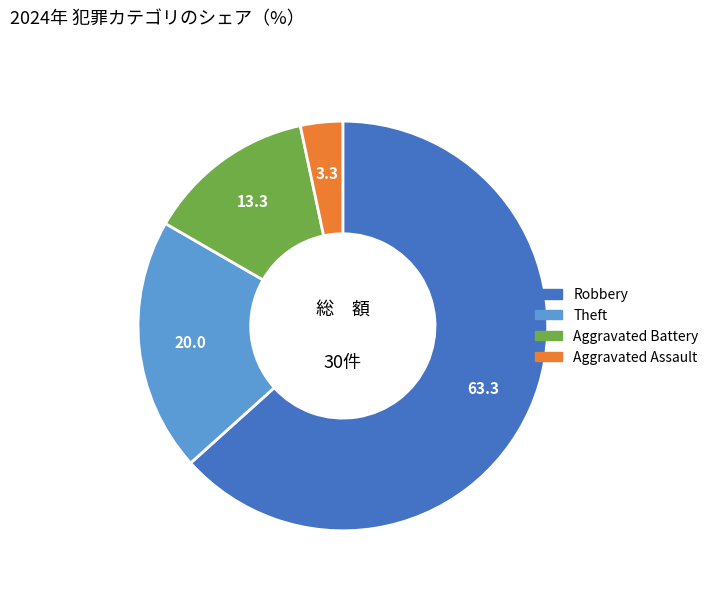

Does any single category account for the majority?

Yes